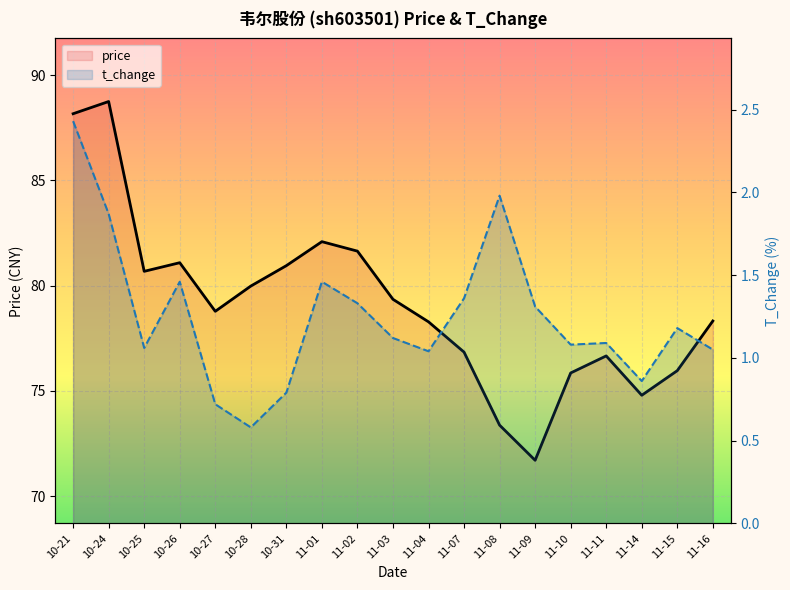

Rank the series at 11-15 from highest to lowest value.

price, t_change